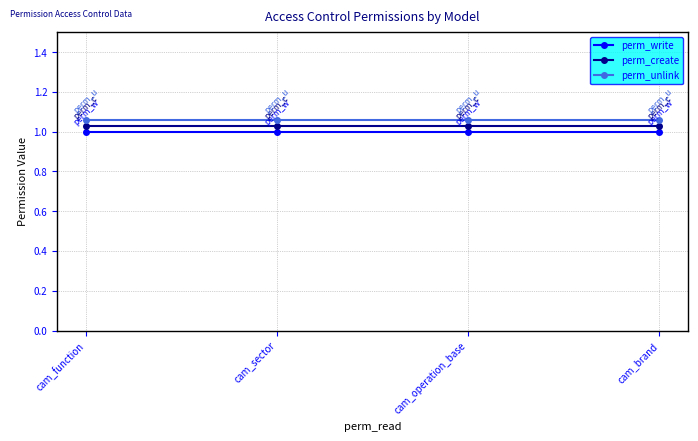

Rank the series by their maximum value, from highest to lowest.

perm_unlink, perm_create, perm_write